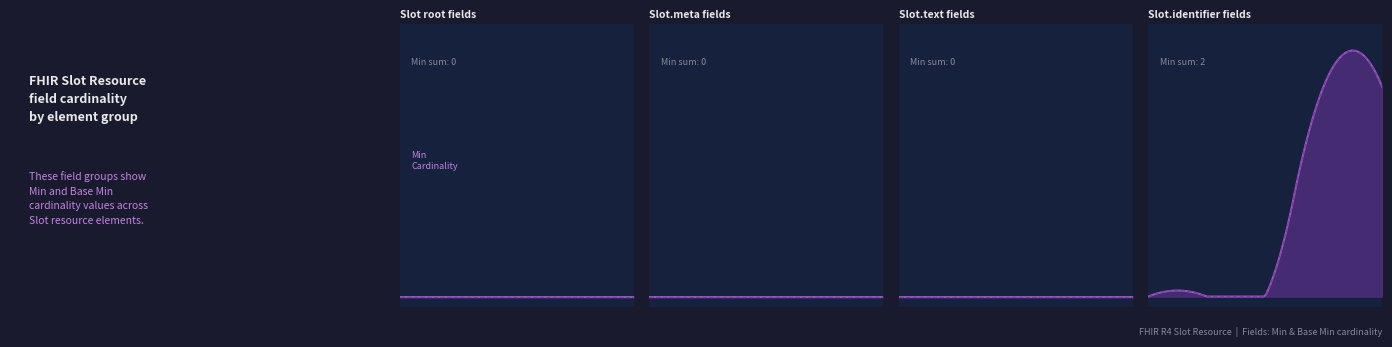

True or false: Slot.identifier and Slot.meta intersect in this chart.

False